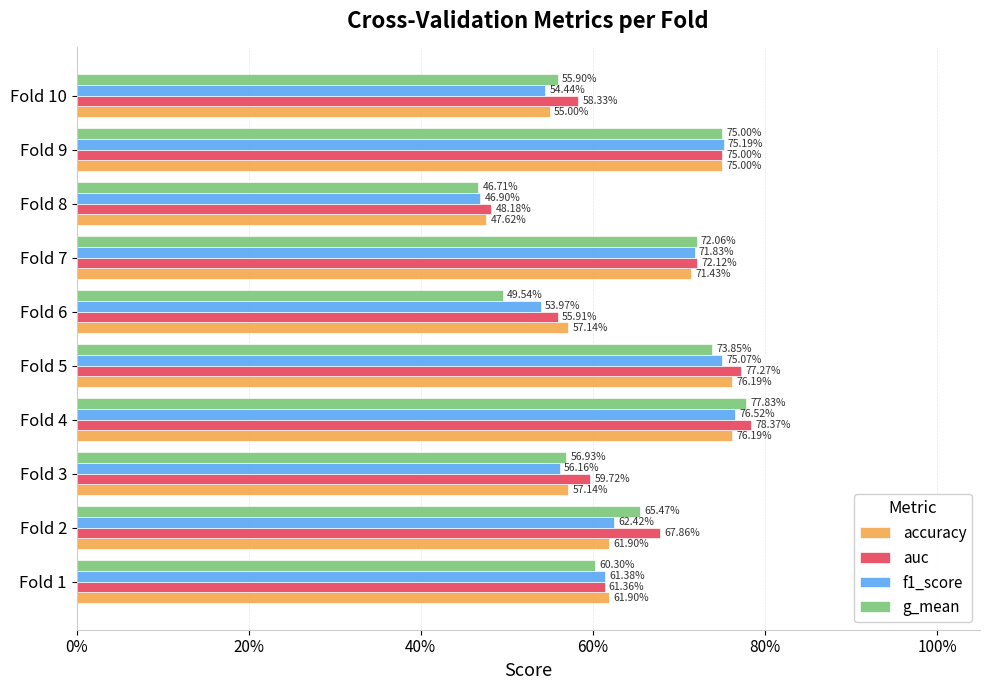

Count the g_mean values in the range 0 to 1.

10